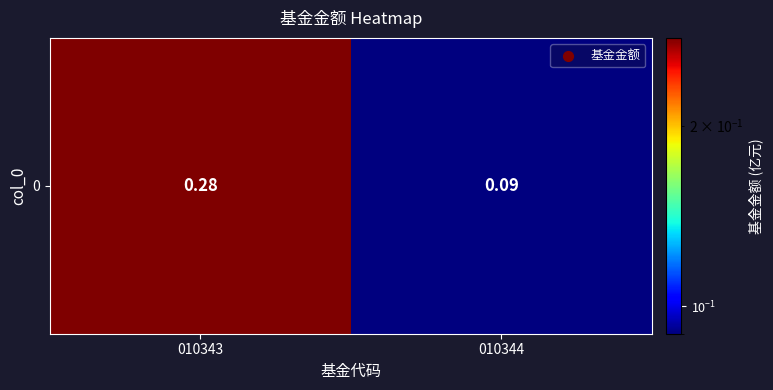

Is it true that the value at 010343 is 0.3?

True